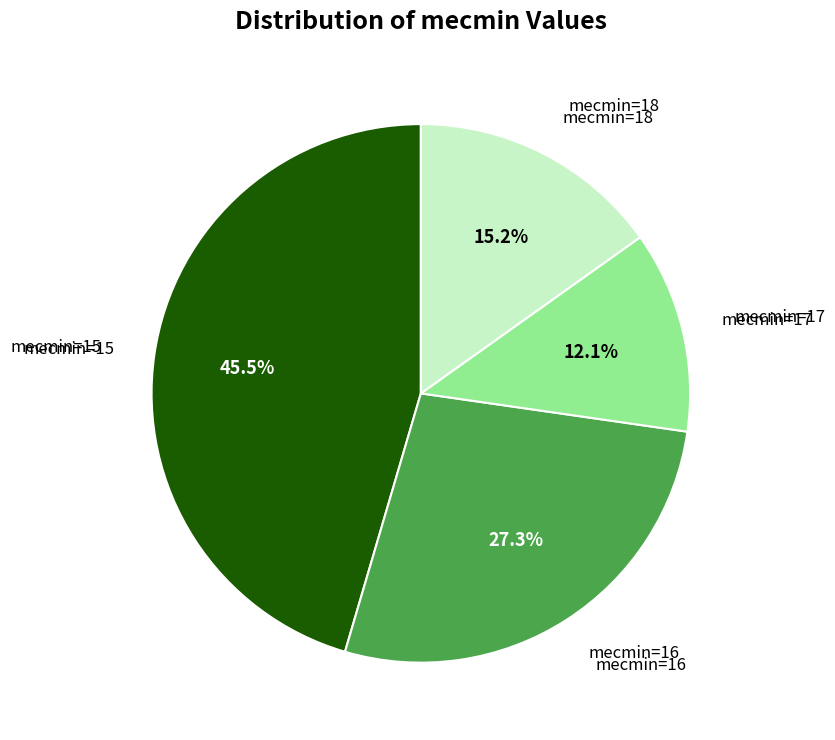

Rank the categories by value from lowest to highest.

mecmin=17, mecmin=18, mecmin=16, mecmin=15